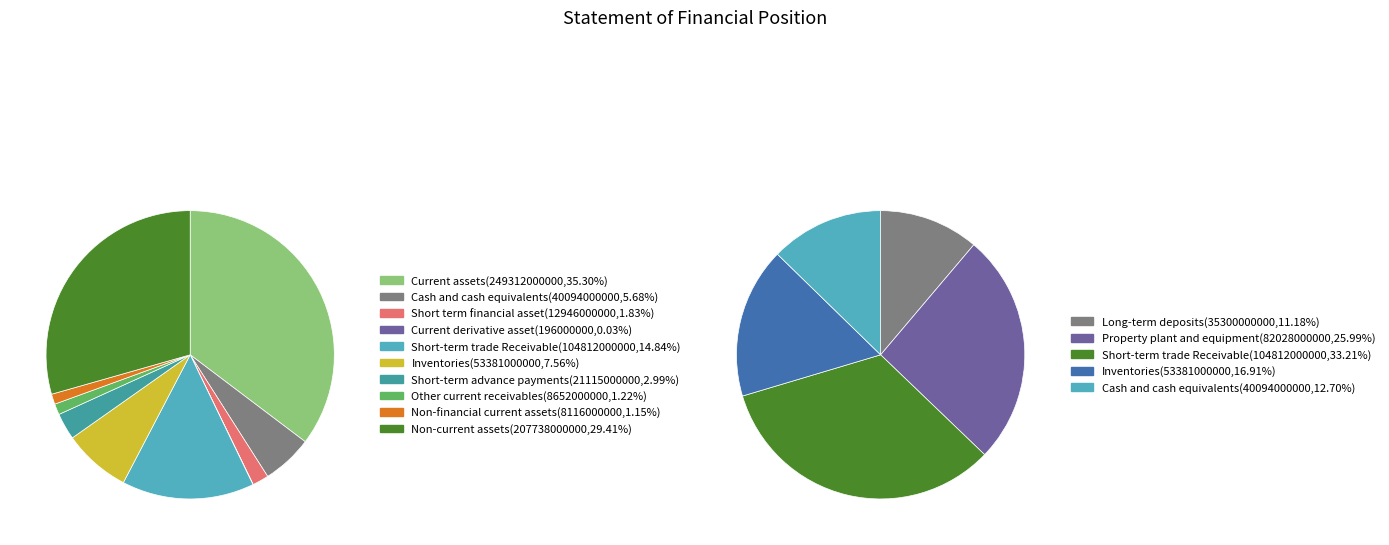

Which has a higher value, Short-term advance payments or Short term financial asset?

Short-term advance payments